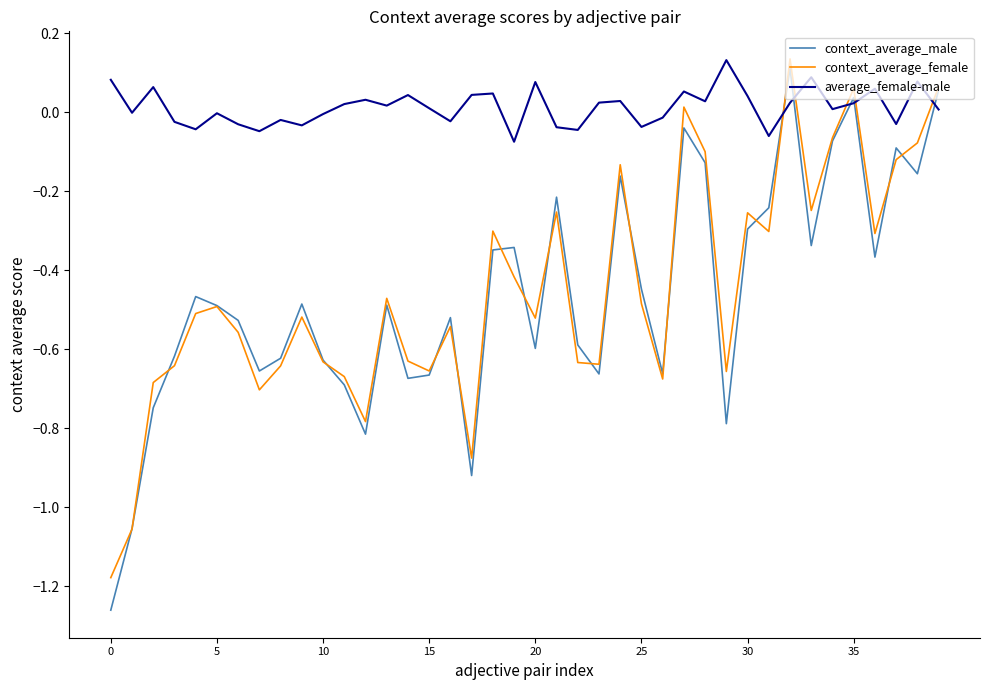

Which series has the largest range (max minus min)?

context_average_male